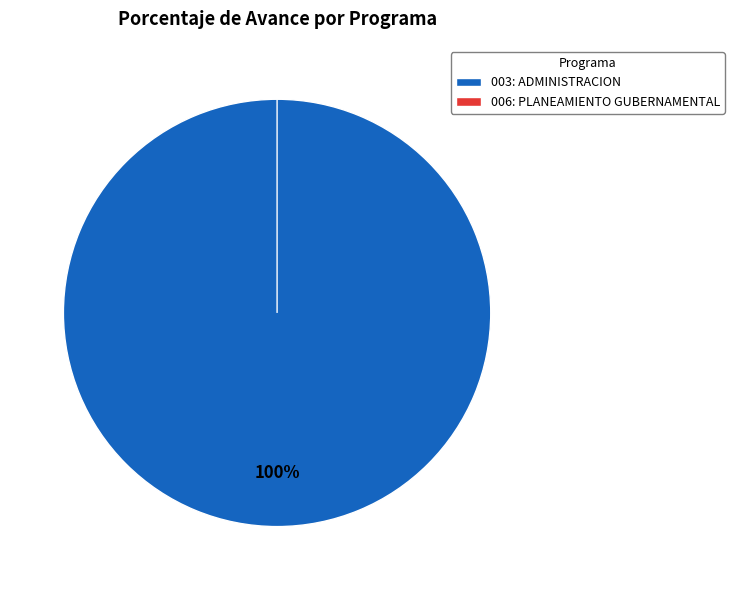

To the nearest percent, what is the combined percentage of 006: PLANEAMIENTO GUBERNAMENTAL and 003: ADMINISTRACION?

100%